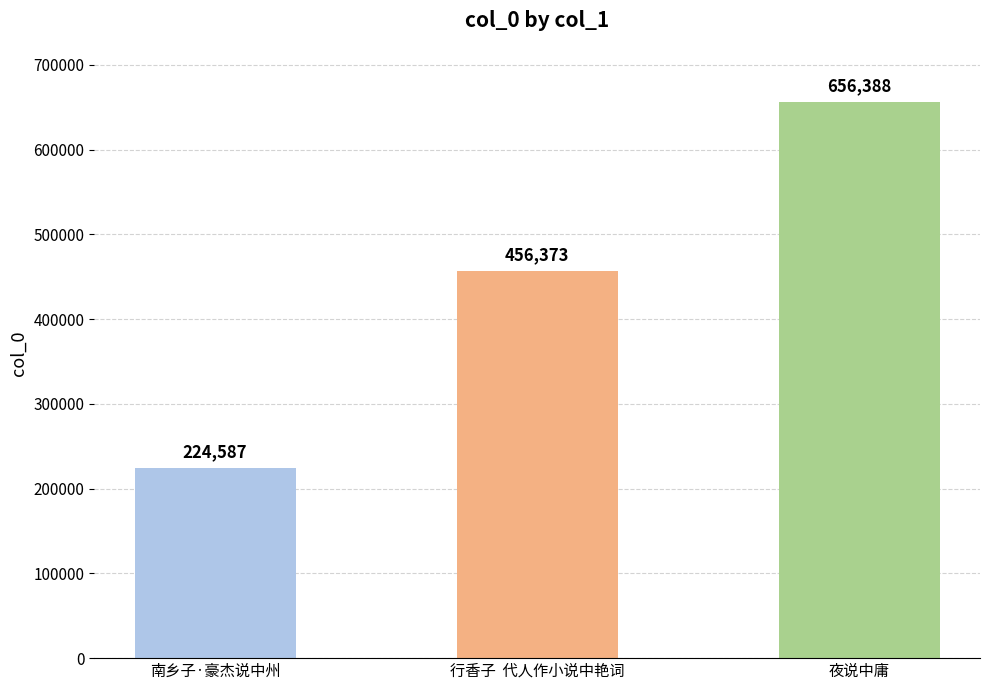

List the labels in order of value, largest first.

夜说中庸, 行香子  代人作小说中艳词, 南乡子·豪杰说中州